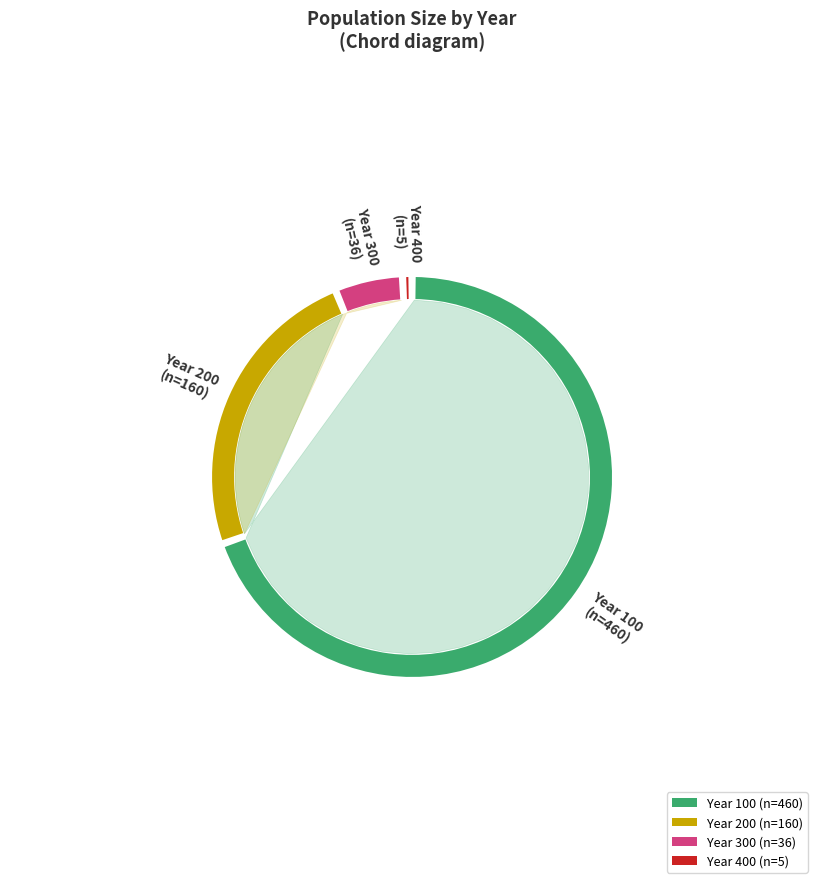

What is the change in value from 100 to 400?

-455